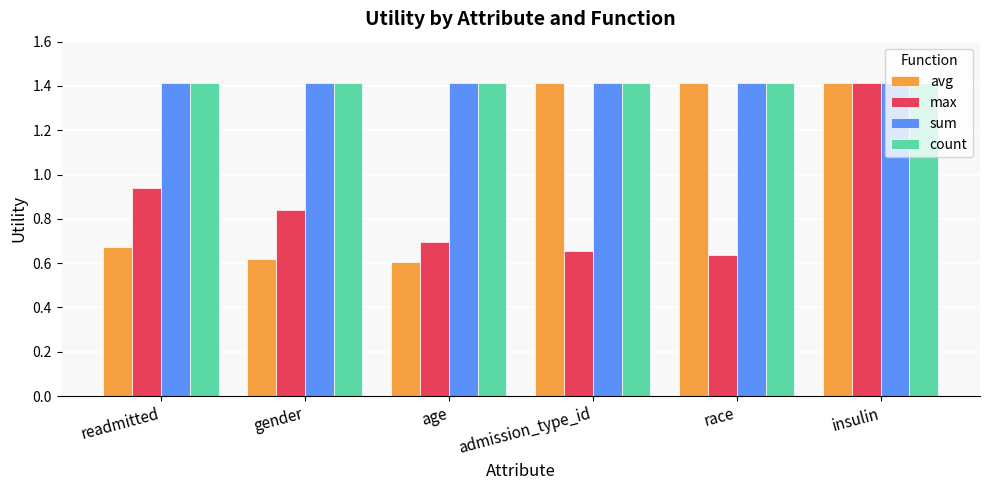

What is the value of the avg bar at the 6th from the left?

1.4